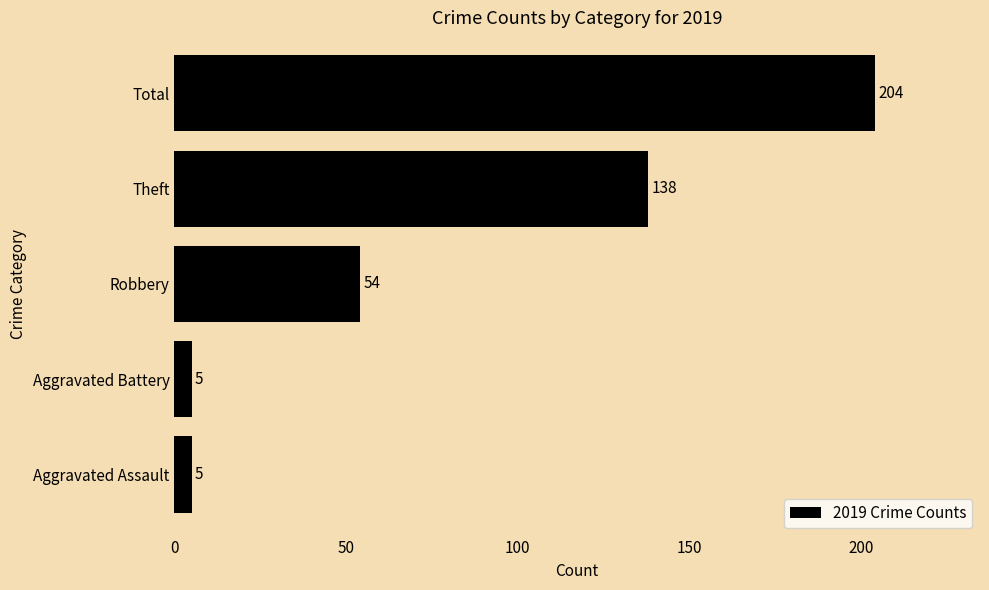

The value at Aggravated Assault is 5. True or false?

True